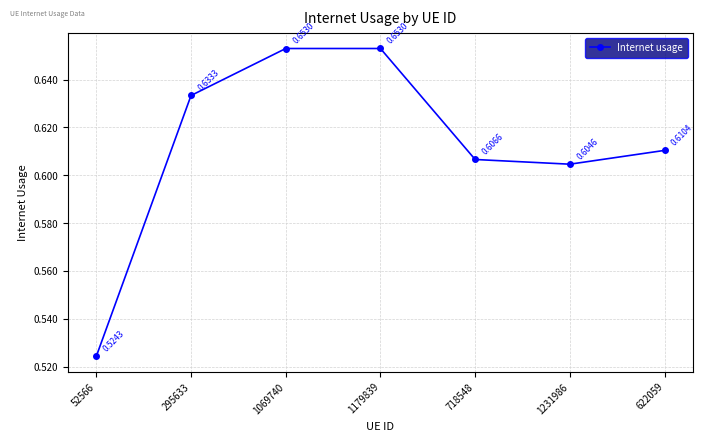

Does the chart have visible grid lines?

Yes